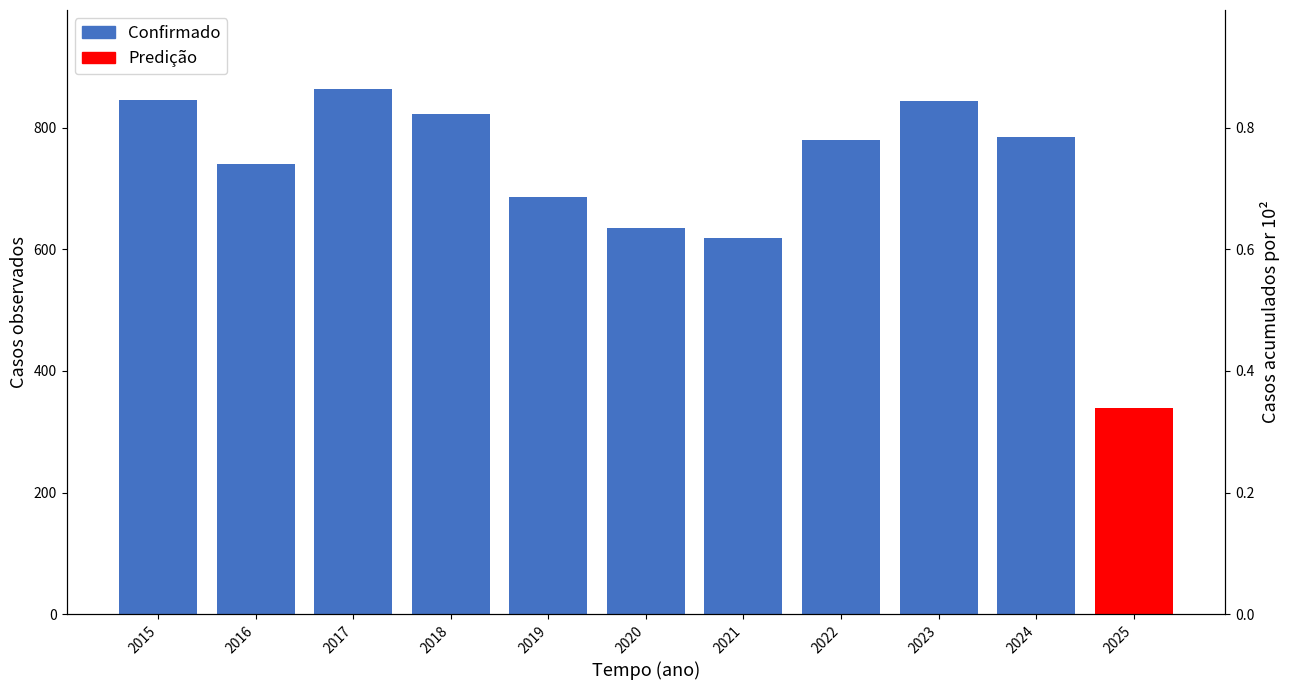

Reading left to right, list all the values displayed in this chart.

2015=845	2016=741	2017=864	2018=823	2019=686	2020=635	2021=618	2022=779	2023=844	2024=784